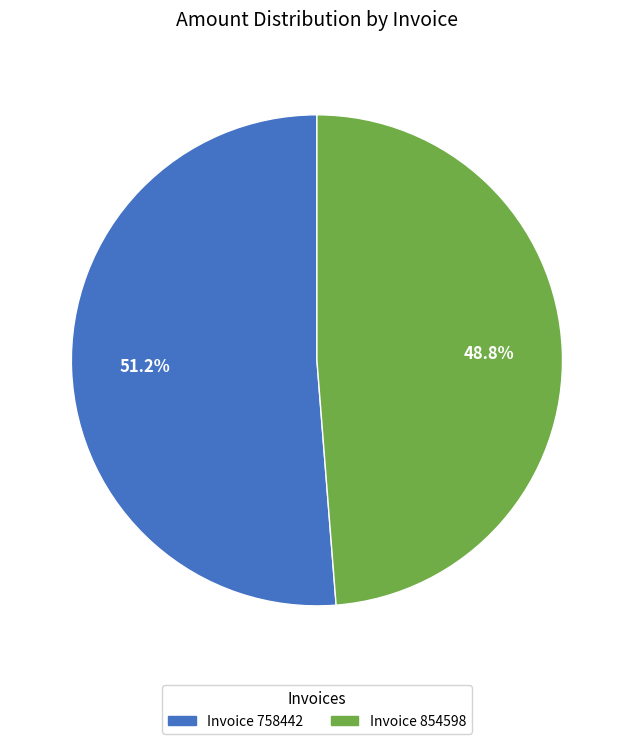

Is there a majority slice in this chart?

Yes